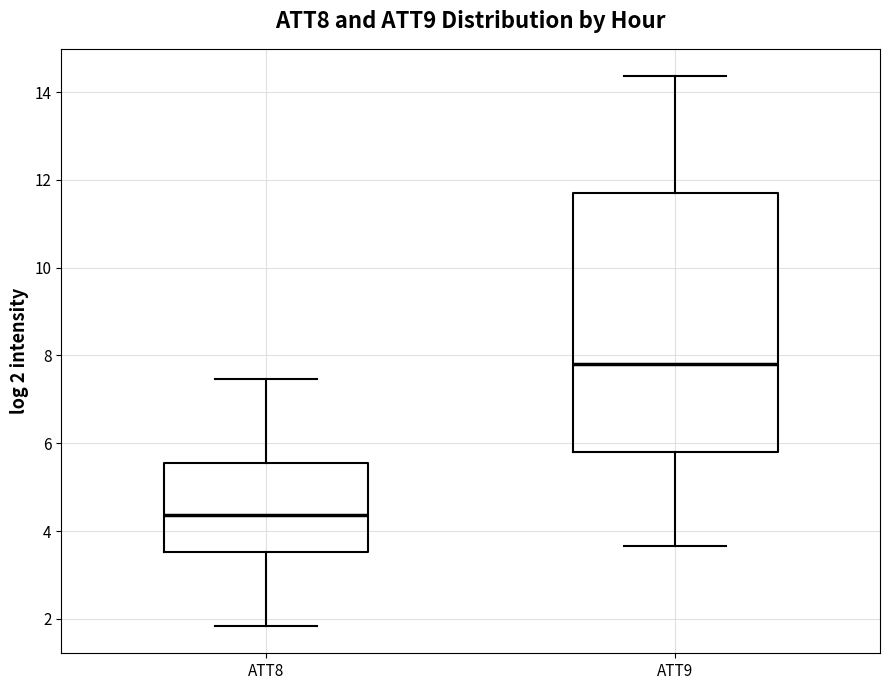

Reading left to right, transcribe this box plot: for each box, give where its median line is, the range the box spans, and where its two whiskers end, as read against the y-axis. The values are not printed on the chart, so give them approximately, as read against the axis.

ATT8: median 4.4, box 3.6 to 5.6, whiskers 1.8 to 7.4
ATT9: median 7.8, box 5.8 to 11.6, whiskers 3.6 to 14.4